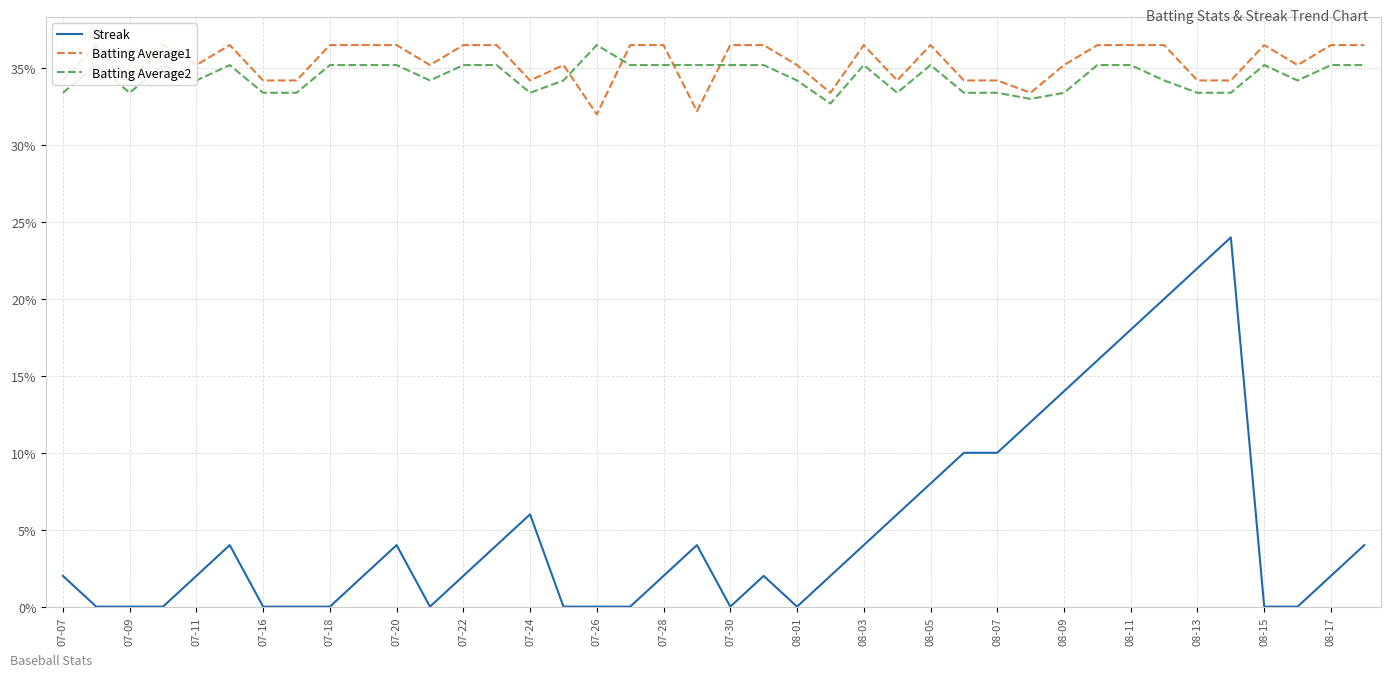

What are all the series names shown in the legend?

Streak, Batting Average1, Batting Average2